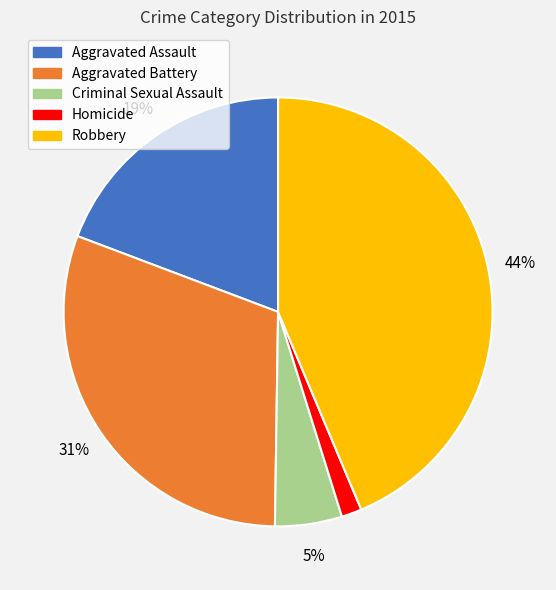

How many slices are in this pie chart?

5